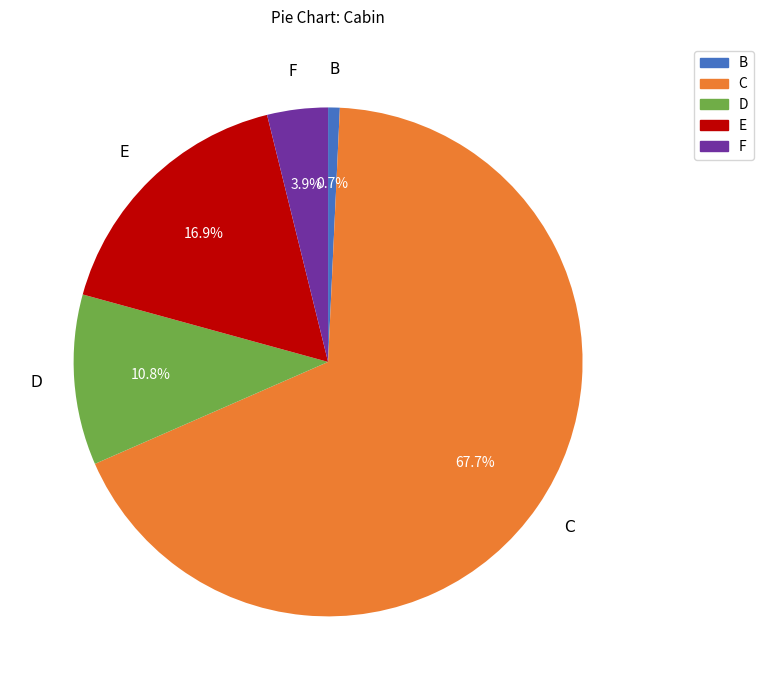

What is the largest slice in the pie chart?

C